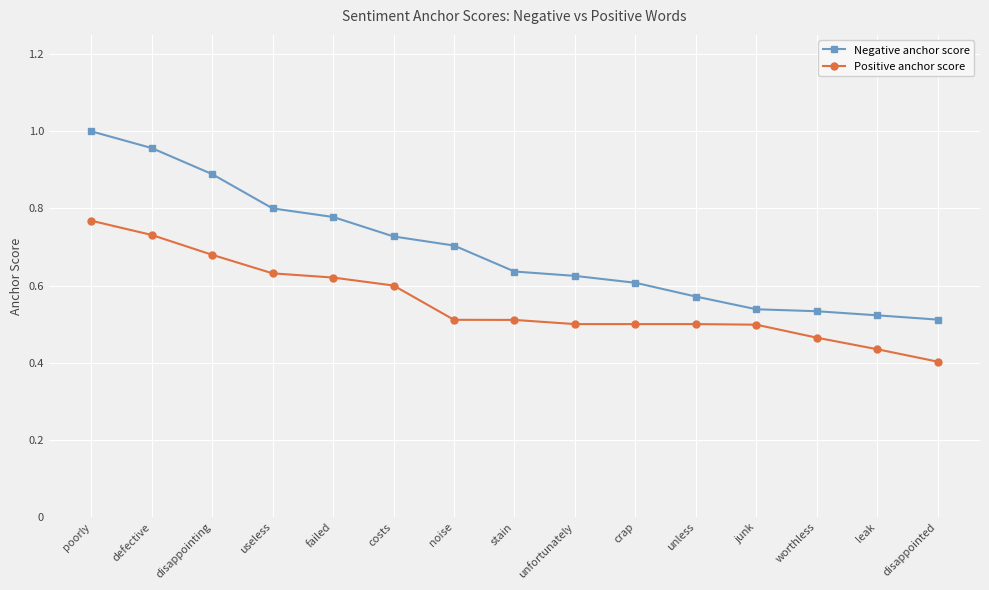

True or false: Negative anchor score and Positive anchor score cross at least once.

False